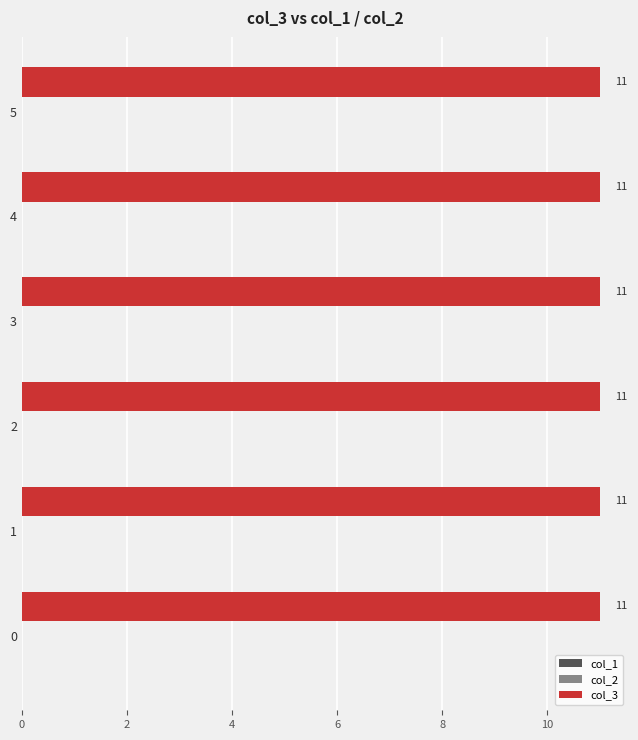

Reading left to right, list all the values displayed in this chart.

col_1: 0=0	1=0	2=0	3=0	4=0	5=0
col_2: 0=0	1=0	2=0	3=0	4=0	5=0
col_3: 0=11	1=11	2=11	3=11	4=11	5=11